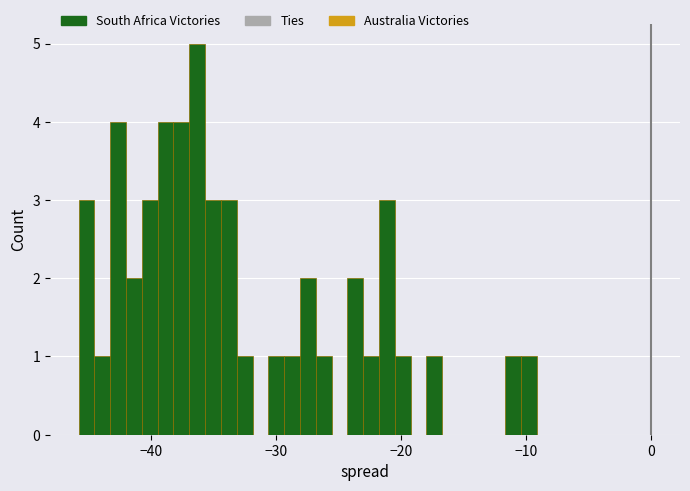

Around what value on the x-axis is the tallest bar? Give the approximate position of its centre, as read against the axis.

-36